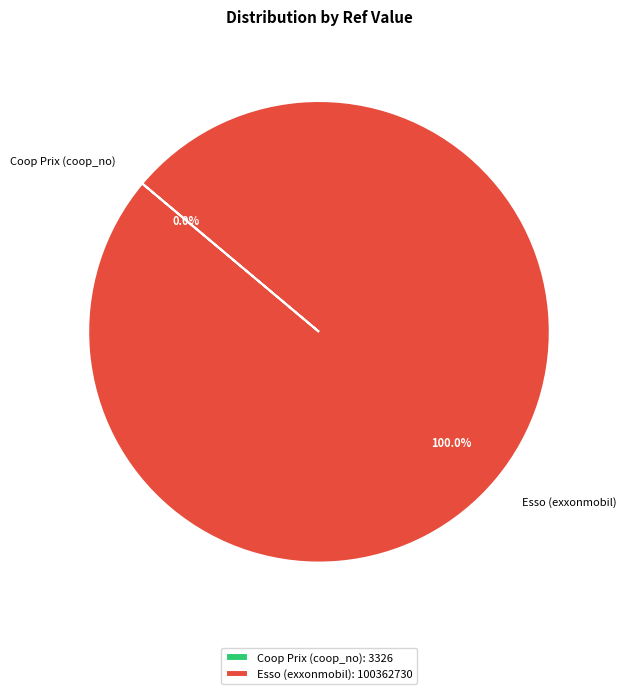

Is Esso (exxonmobil) the majority of the pie?

Yes